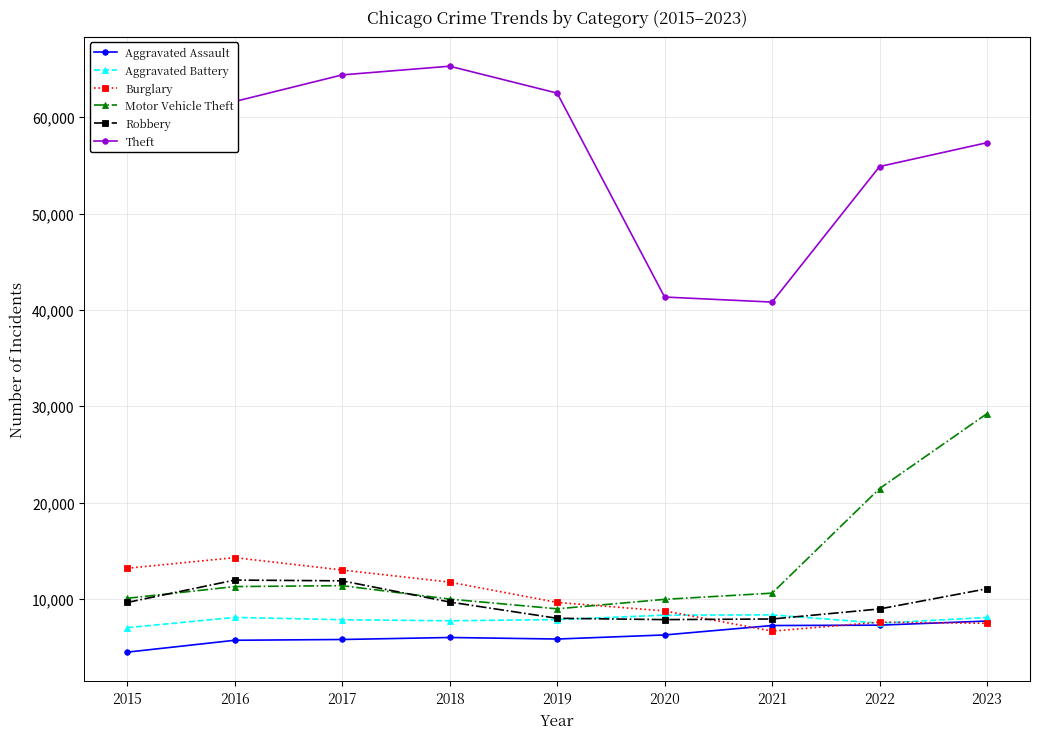

What is the maximum value shown in the chart?

65288